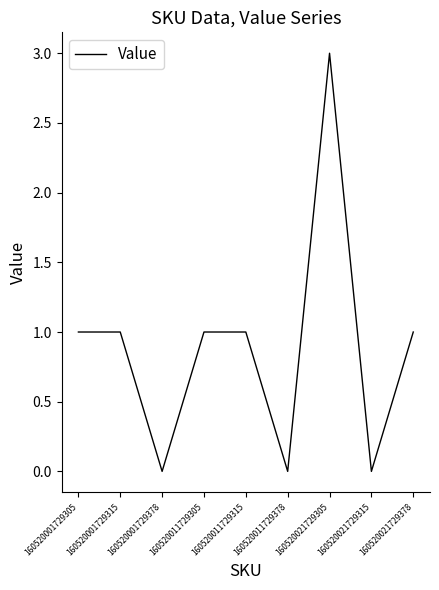

True or false: the data has more than 0 interior local peaks.

True